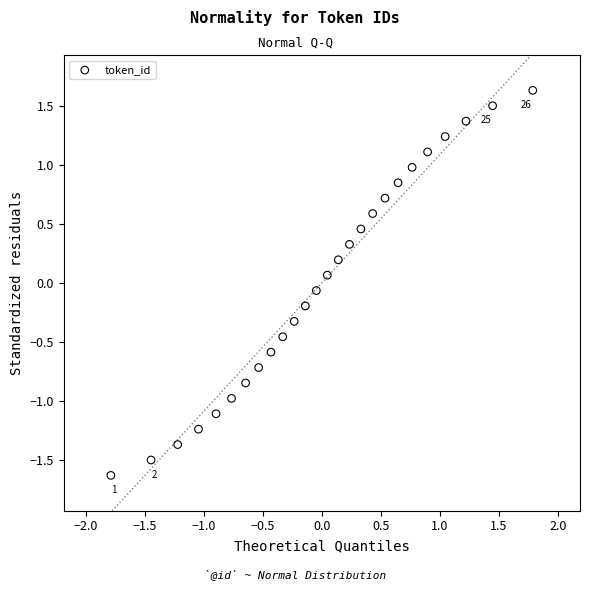

What is the range of X values (max minus min)?

3.6